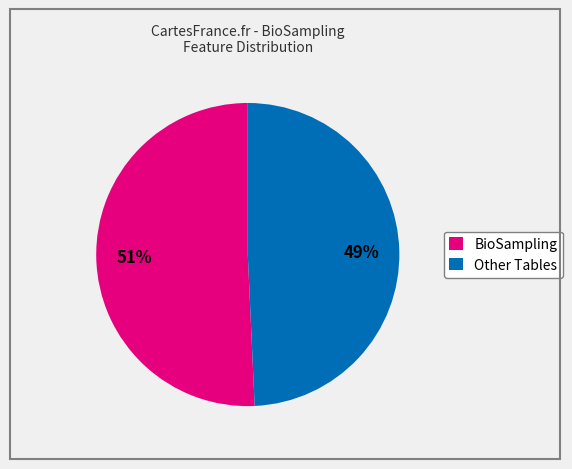

Which slice is the smallest?

Other Tables